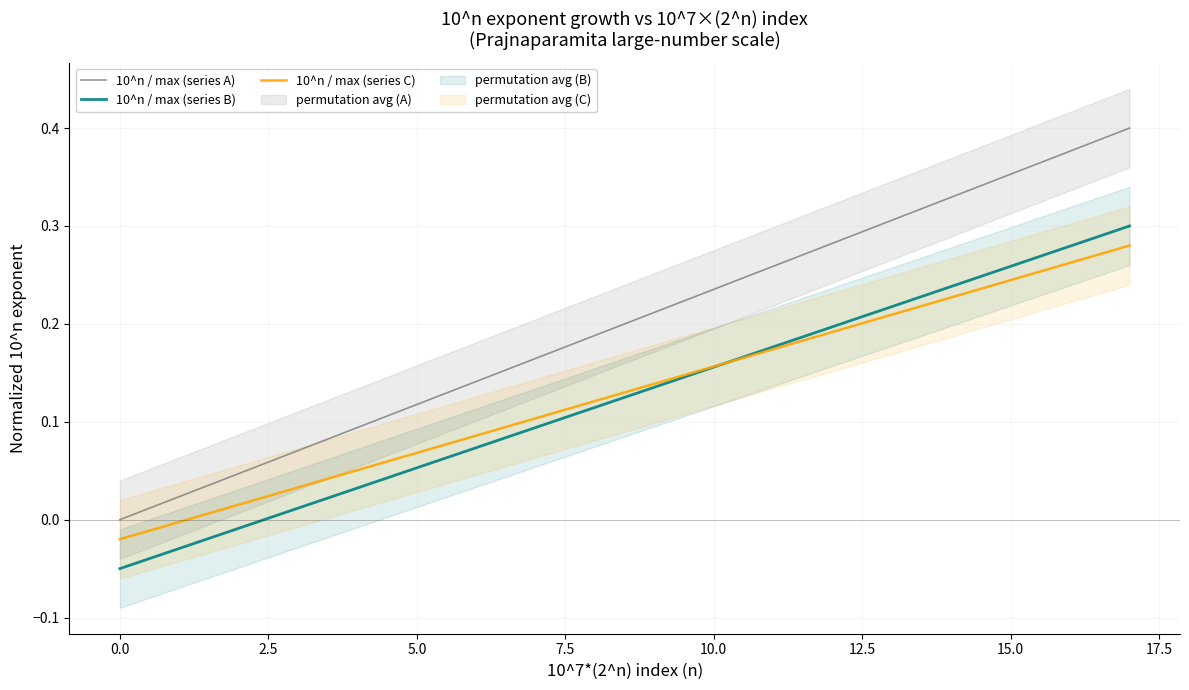

Which series has the largest total across all categories?

10^n / max (series A)